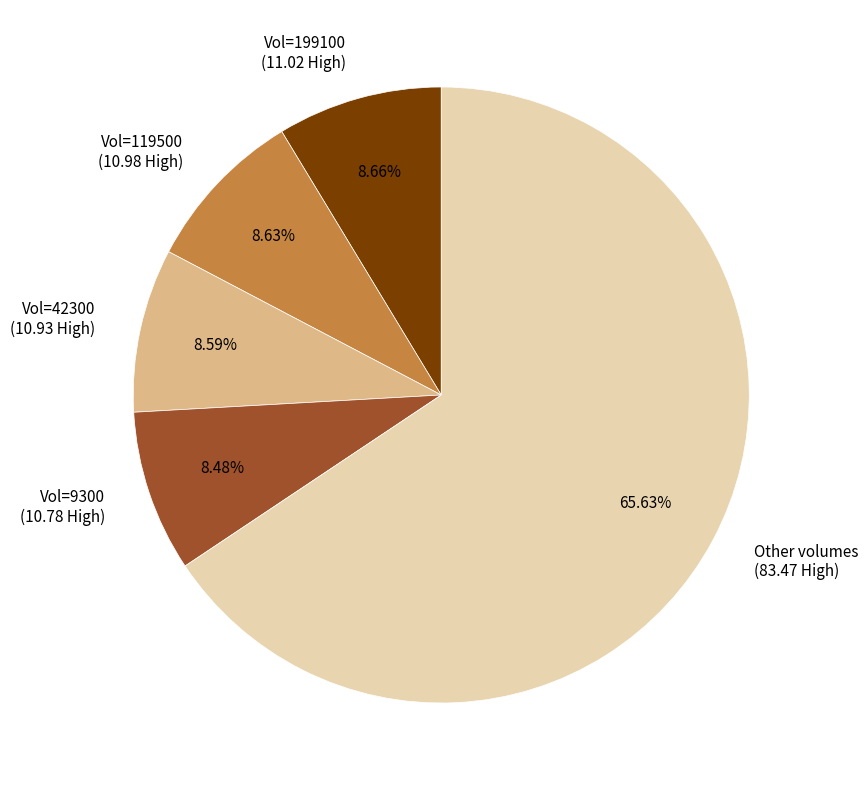

Which category accounts for the majority?

Other volumes (83.47 High)